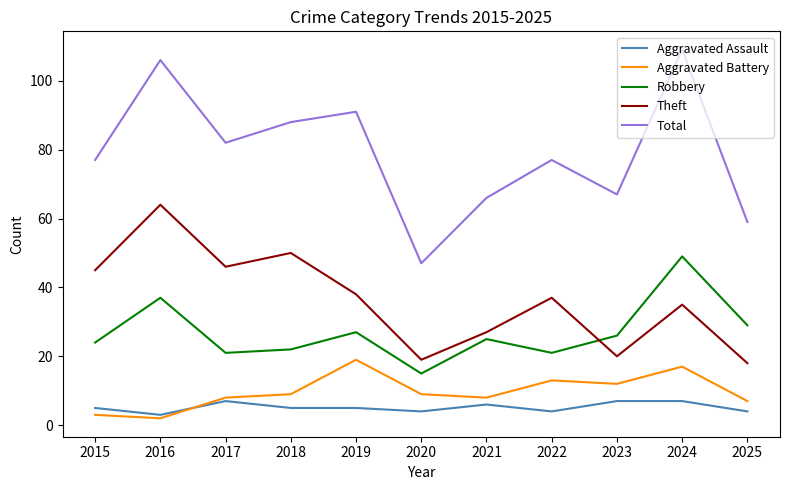

The value of Theft at 2019 is 38. True or false?

True